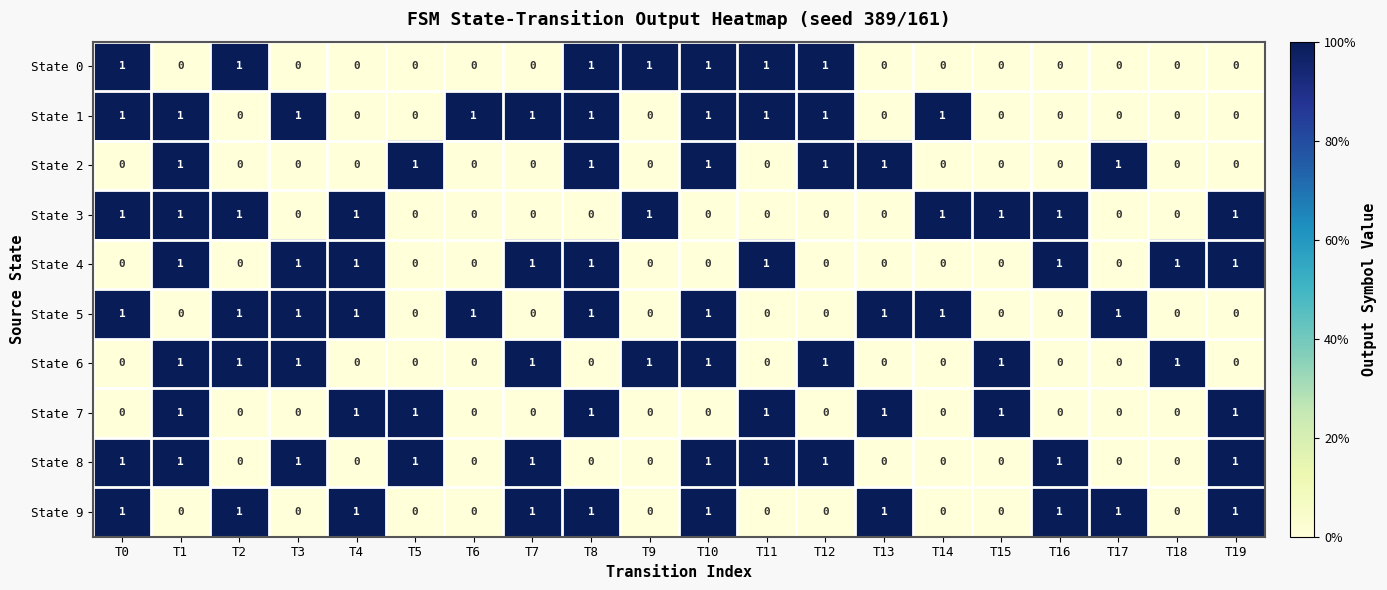

Is the value of State 6 at T7 greater than the value of State 0 at T18?

Yes